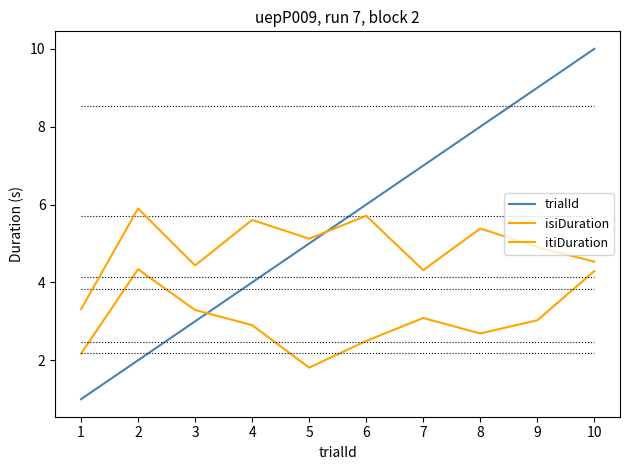

Reading left to right, extract all data points from this chart.

trialId: 1=1.0	2=2.0	3=3.0	4=4.0	5=5.0	6=6.0	7=7.0	8=8.0	9=9.0	10=10.0
isiDuration: 1=2.2	2=4.3	3=3.3	4=2.9	5=1.8	6=2.5	7=3.1	8=2.7	9=3.0	10=4.3
itiDuration: 1=3.3	2=5.9	3=4.4	4=5.6	5=5.1	6=5.7	7=4.3	8=5.4	9=4.9	10=4.5